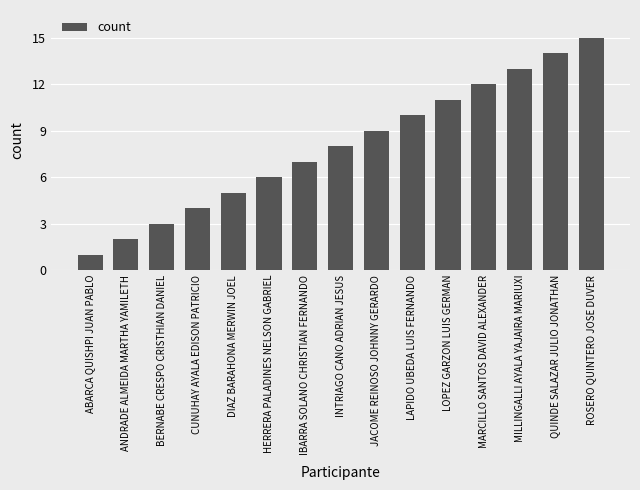

Count the number of data series in this chart.

1